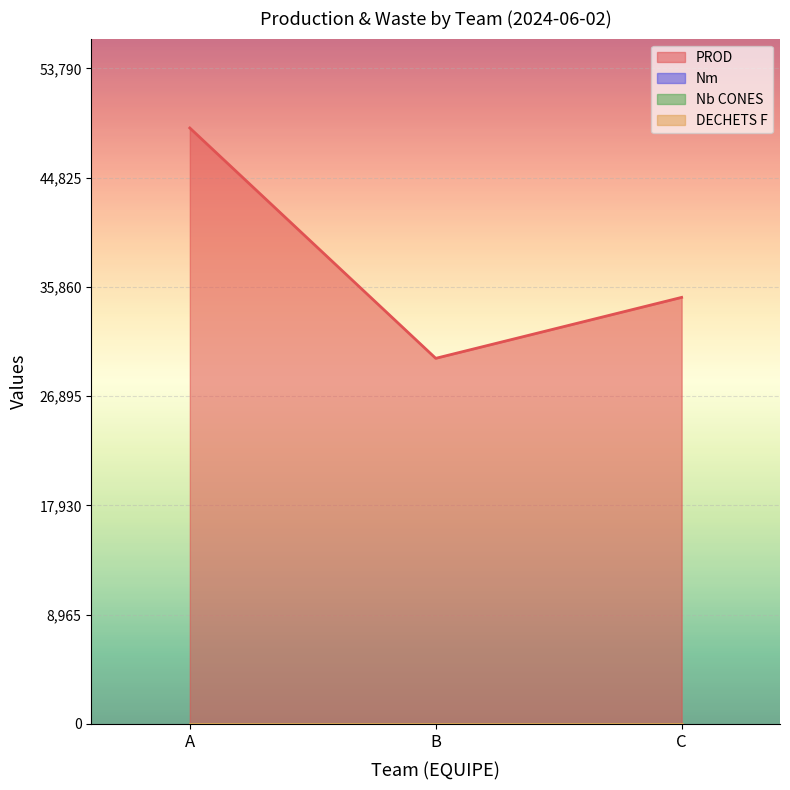

Which has a higher value, C or A?

A